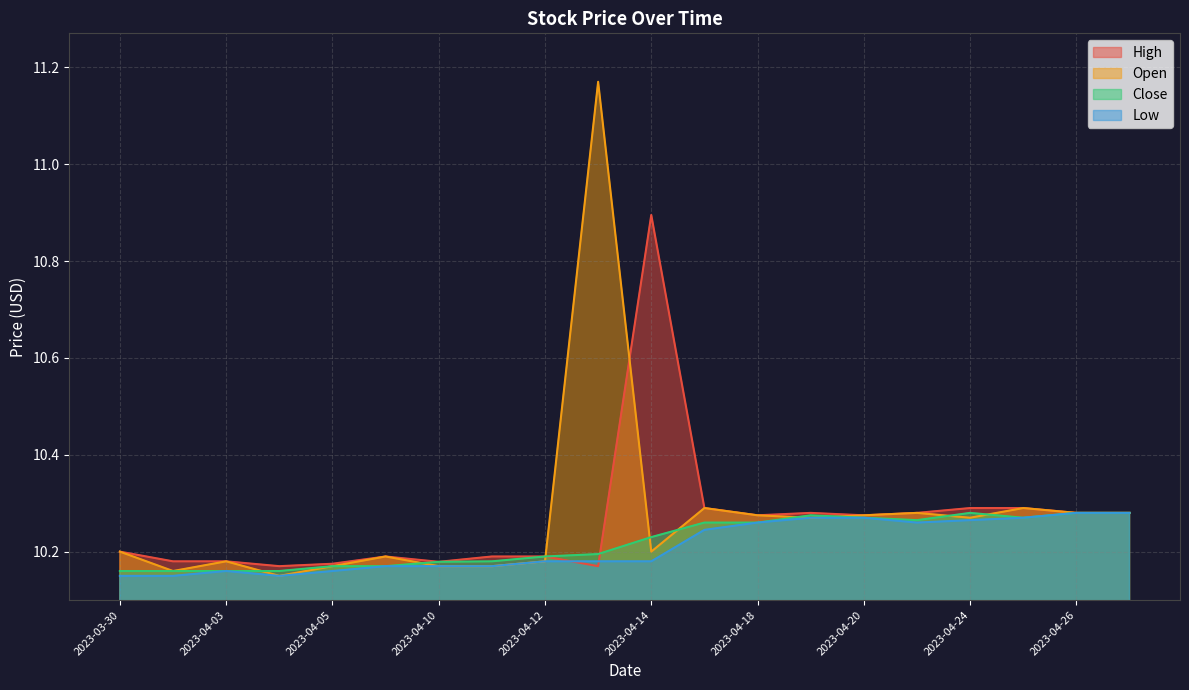

What is the value of the Open point at the 2nd from the left?

10.2